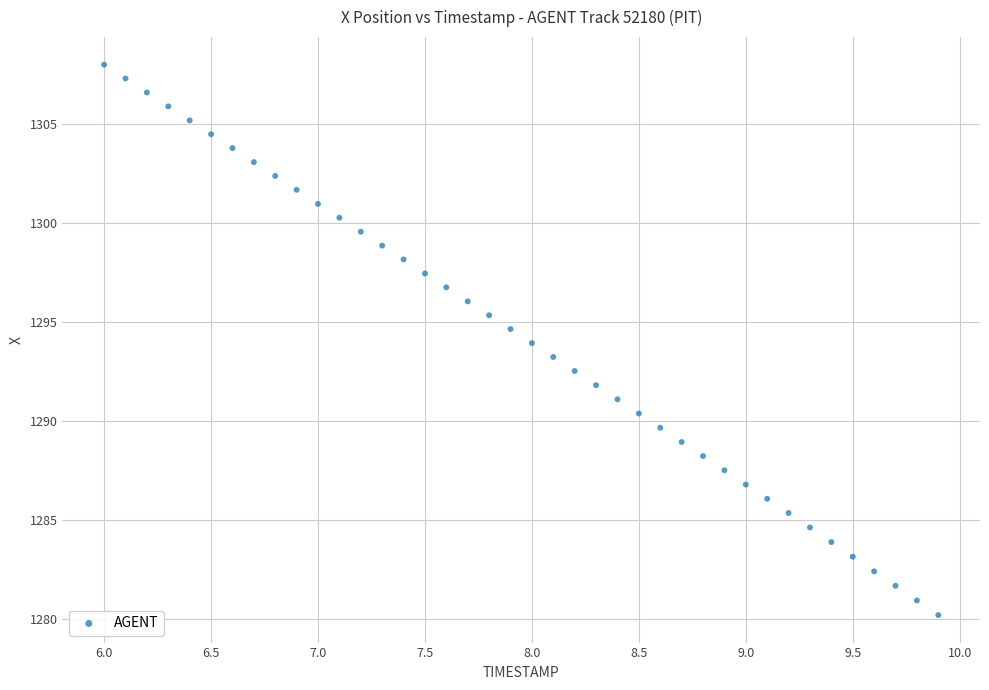

What is the range of Y values (max minus min)?

27.8